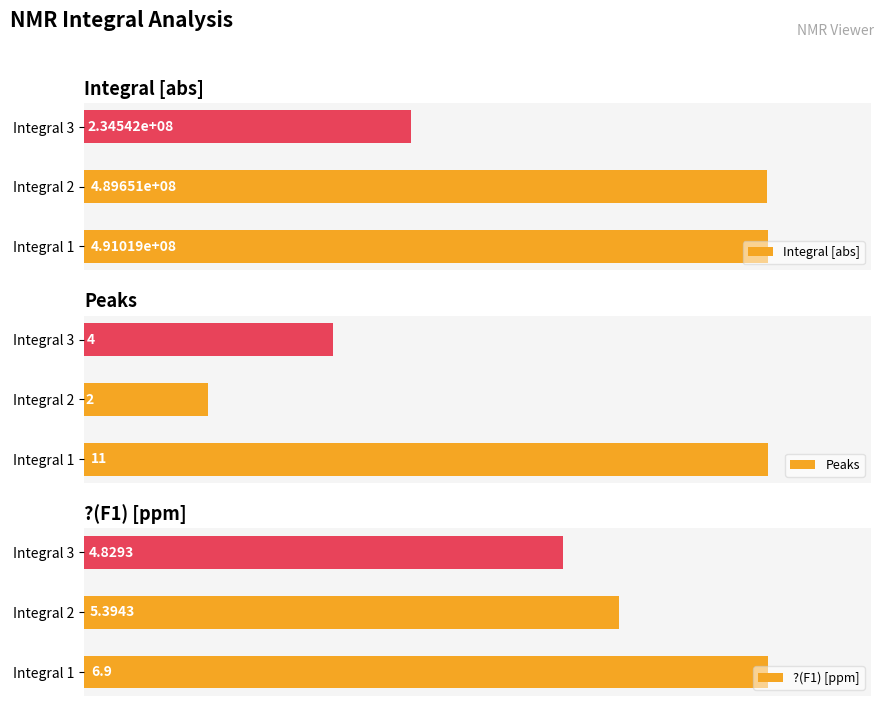

The Integral [abs] series shows 111836923.9 at 2. True or false?

False